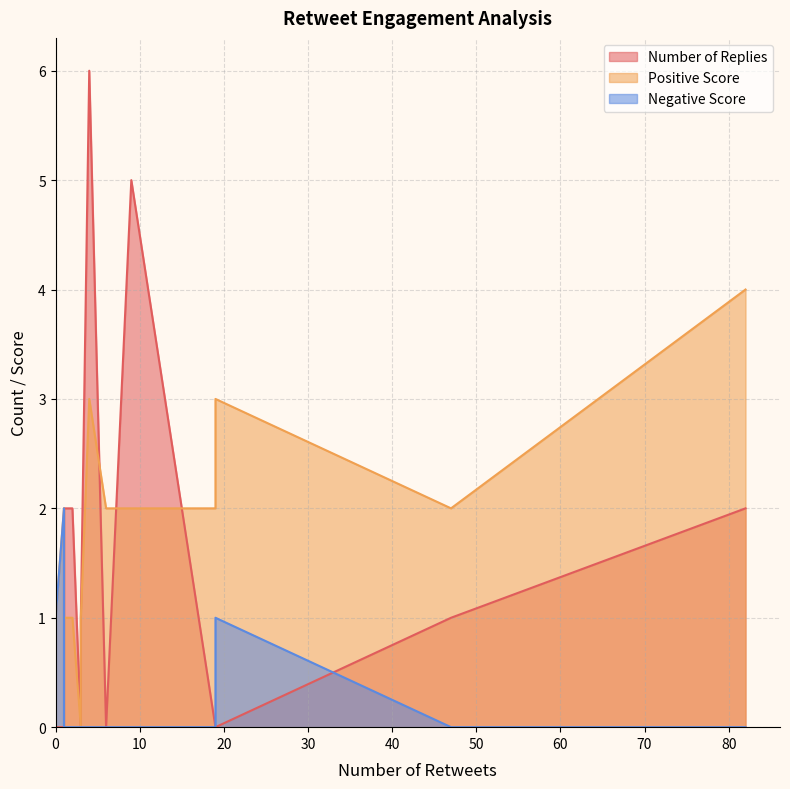

What is the highest value of the Positive Score series?

4